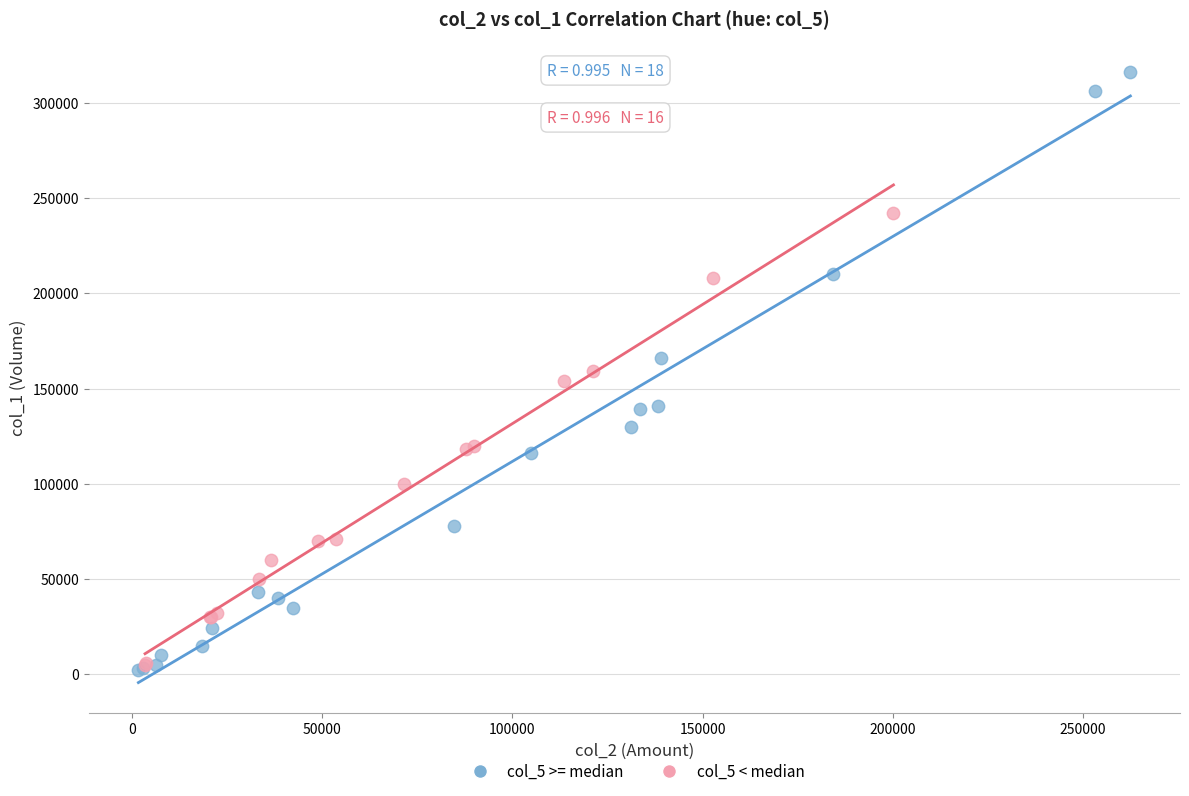

What are all the series names shown in the legend?

col_5 >= median, col_5 < median